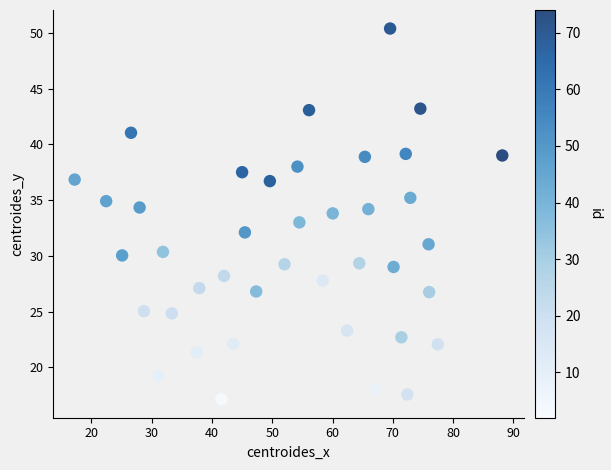

What is the range of Y values (max minus min)?

33.2